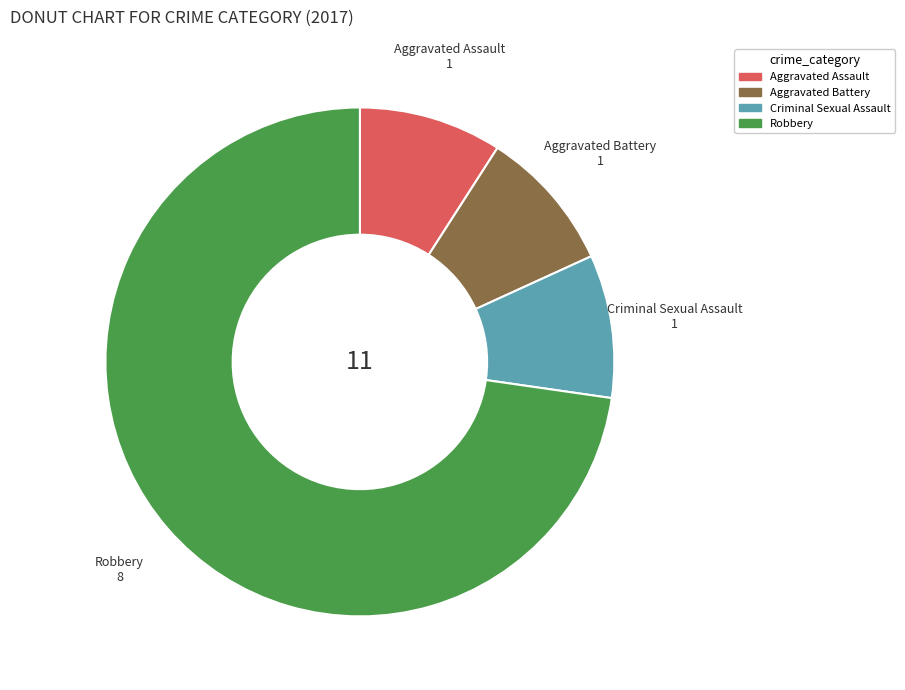

Is it true that Criminal Sexual Assault is 9% of the pie?

True